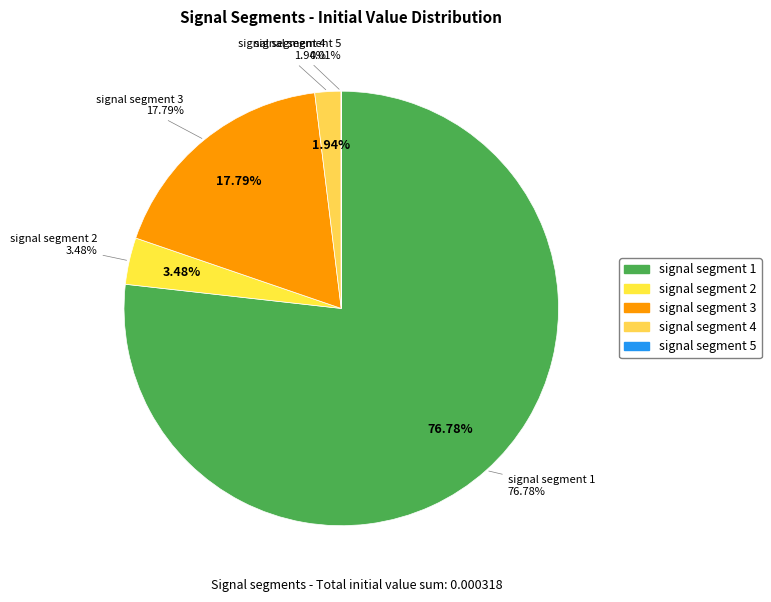

Is signal segment 1 the majority of the pie?

Yes